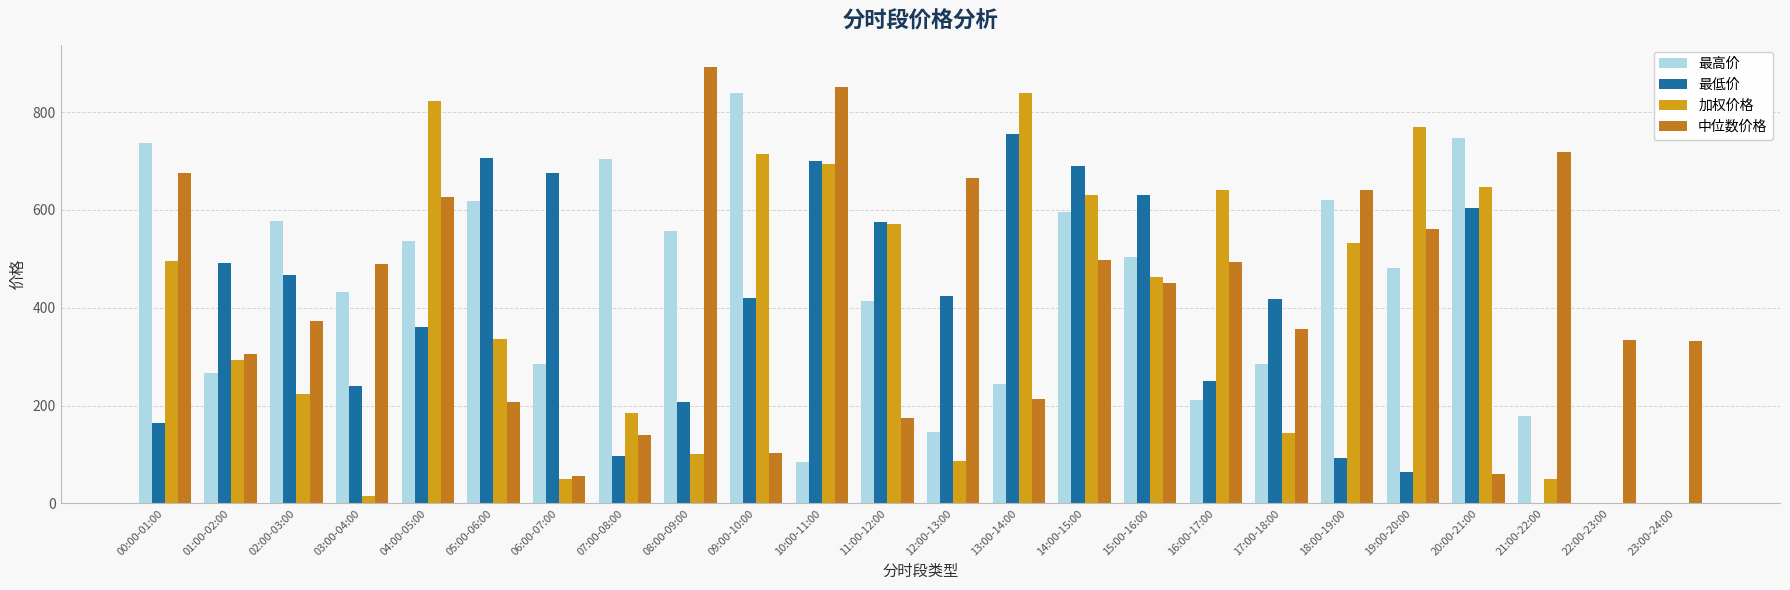

At which category is the sum across all series the highest?

14:00-15:00